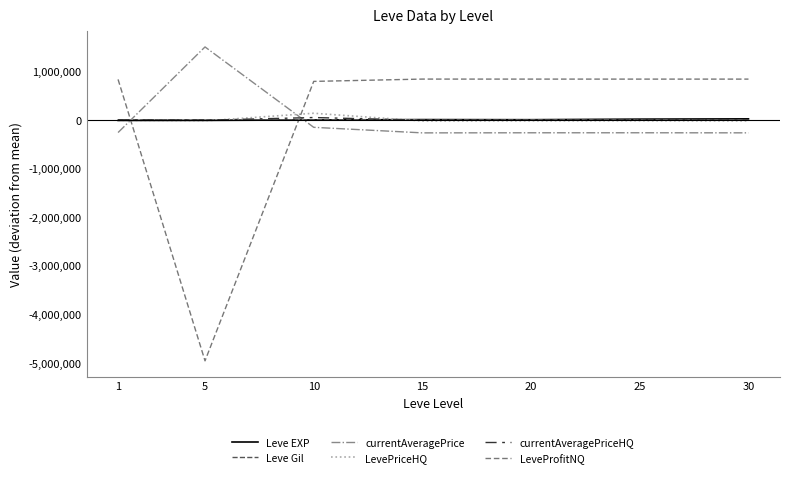

Is the value of currentAveragePriceHQ at 15 greater than the value of LeveProfitNQ at 5?

Yes